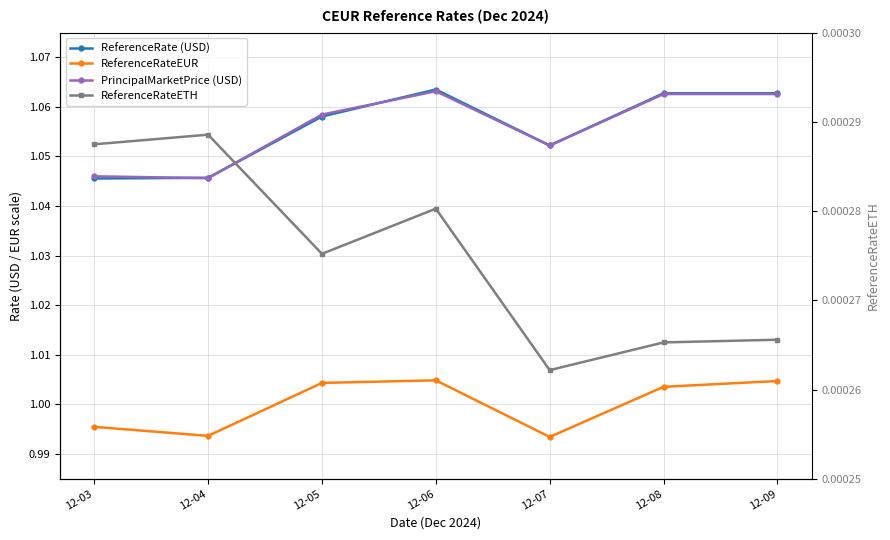

At which category does ReferenceRateETH reach its first local peak?

12-04